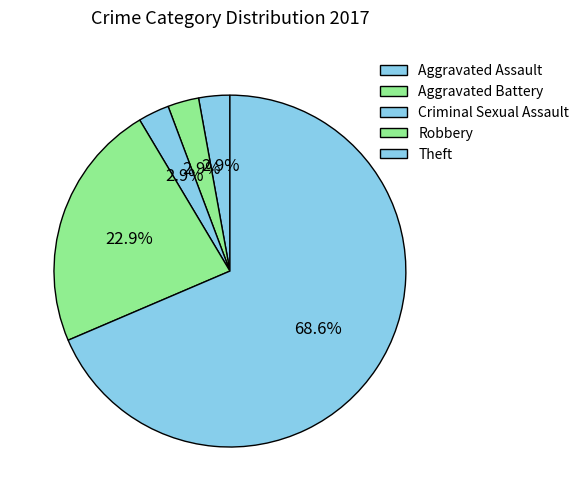

Is there a majority slice in this chart?

Yes